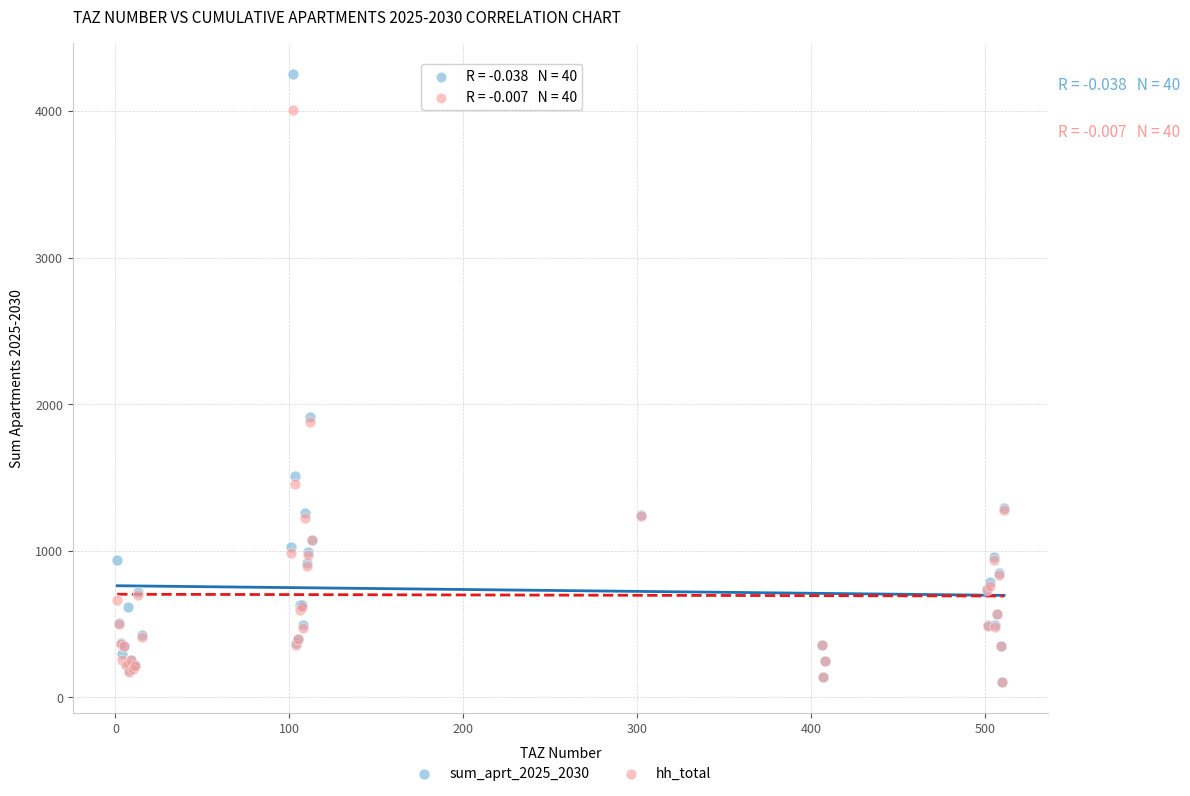

Which series reaches the maximum Y coordinate?

sum_aprt_2025_2030